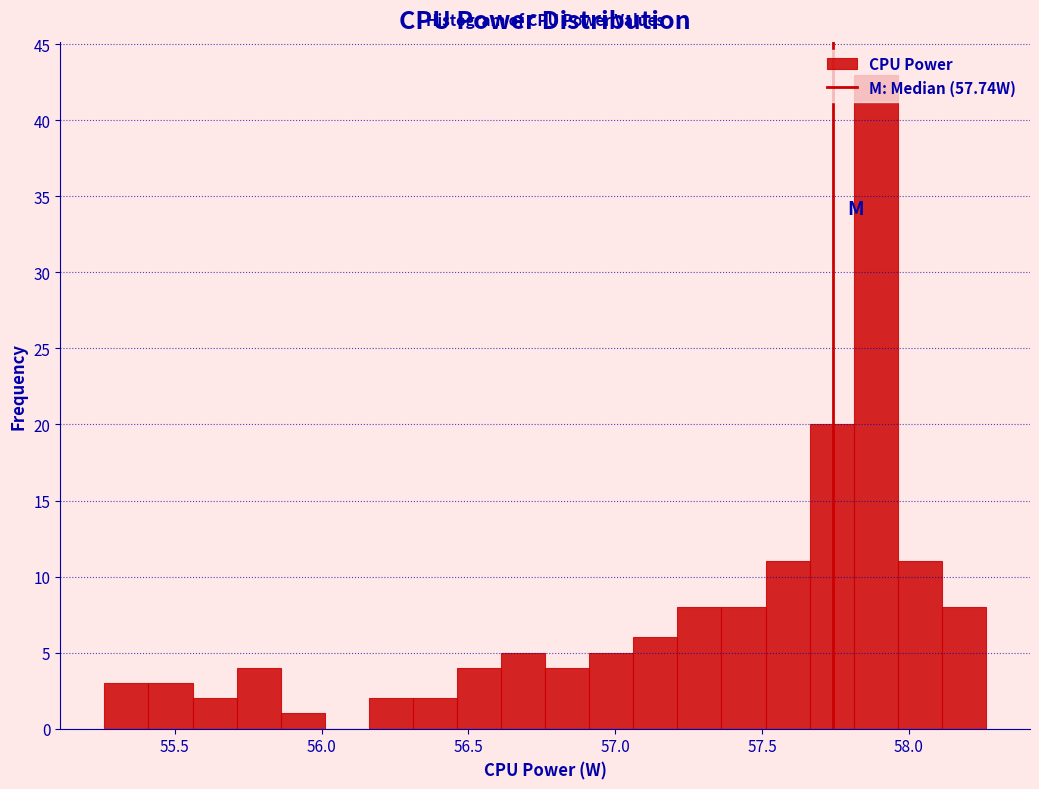

Read against the x-axis, roughly where is the centre of the tallest bar?

57.90